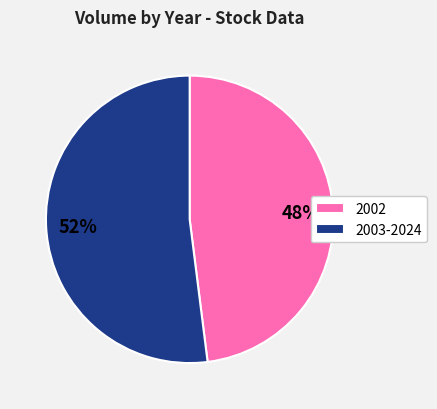

Is there a majority slice in this chart?

Yes